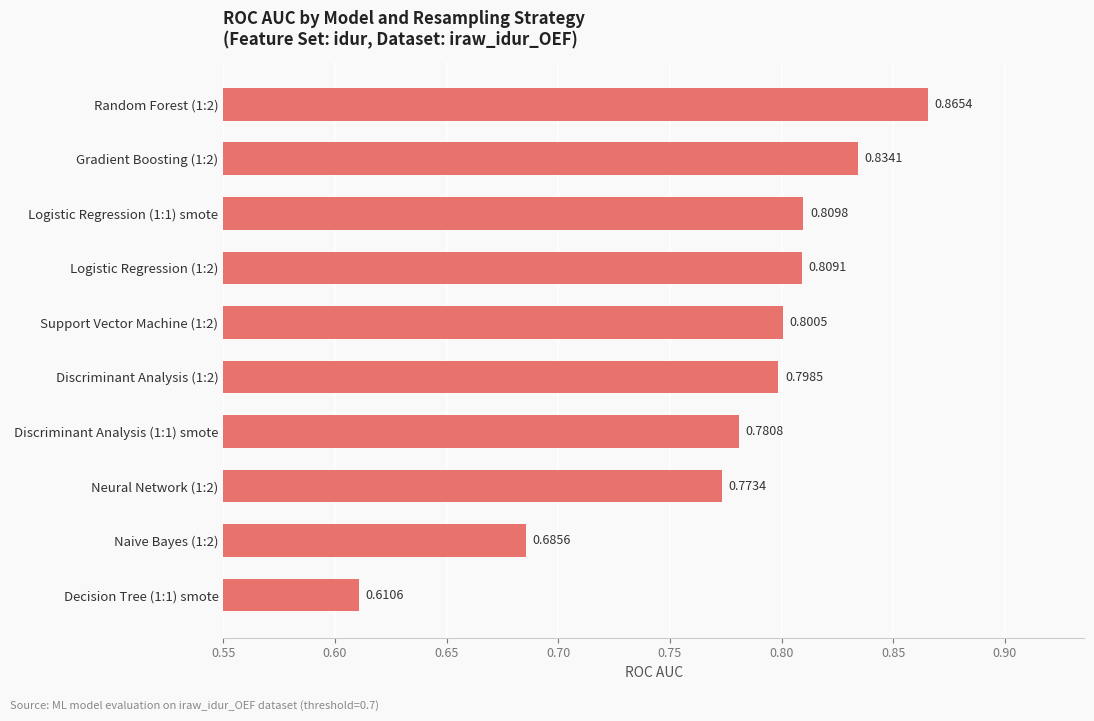

Between Support Vector Machine (1:2) and Discriminant Analysis (1:2), which is larger?

Support Vector Machine (1:2)